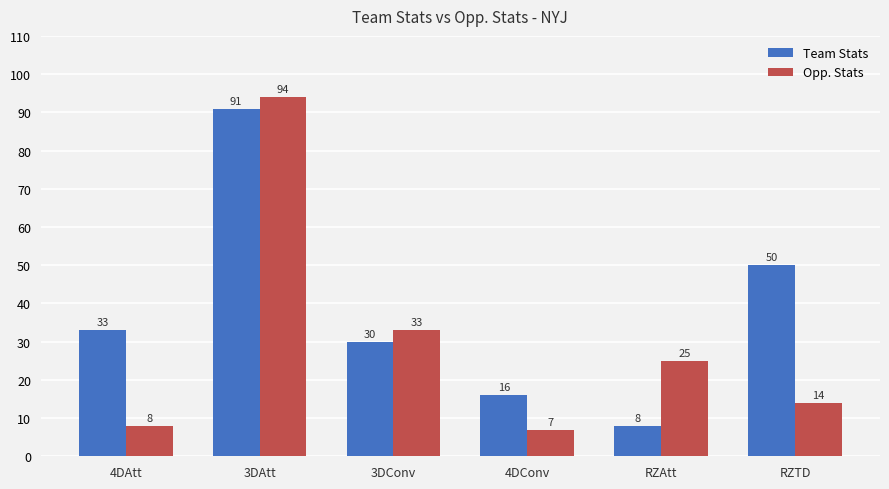

At which label does Team Stats reach its minimum?

RZAtt